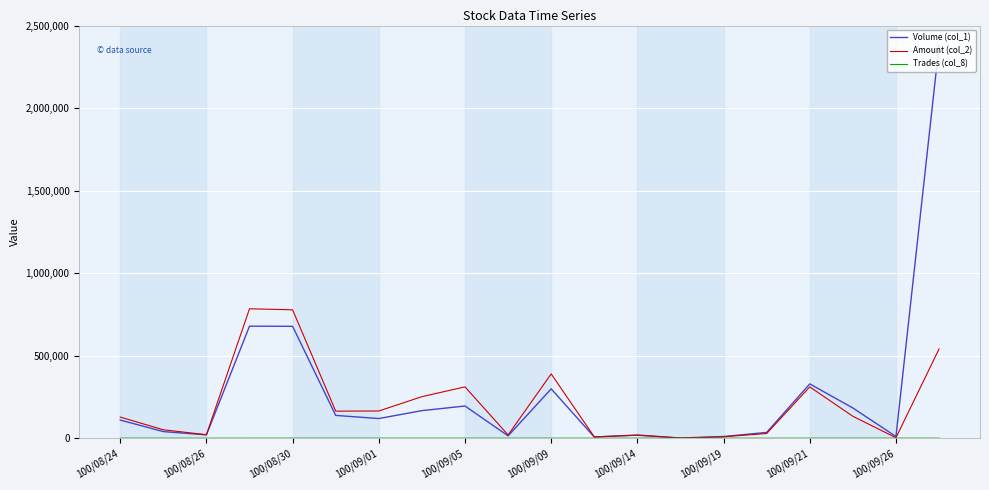

Is this an area chart (filled region under the line)?

No